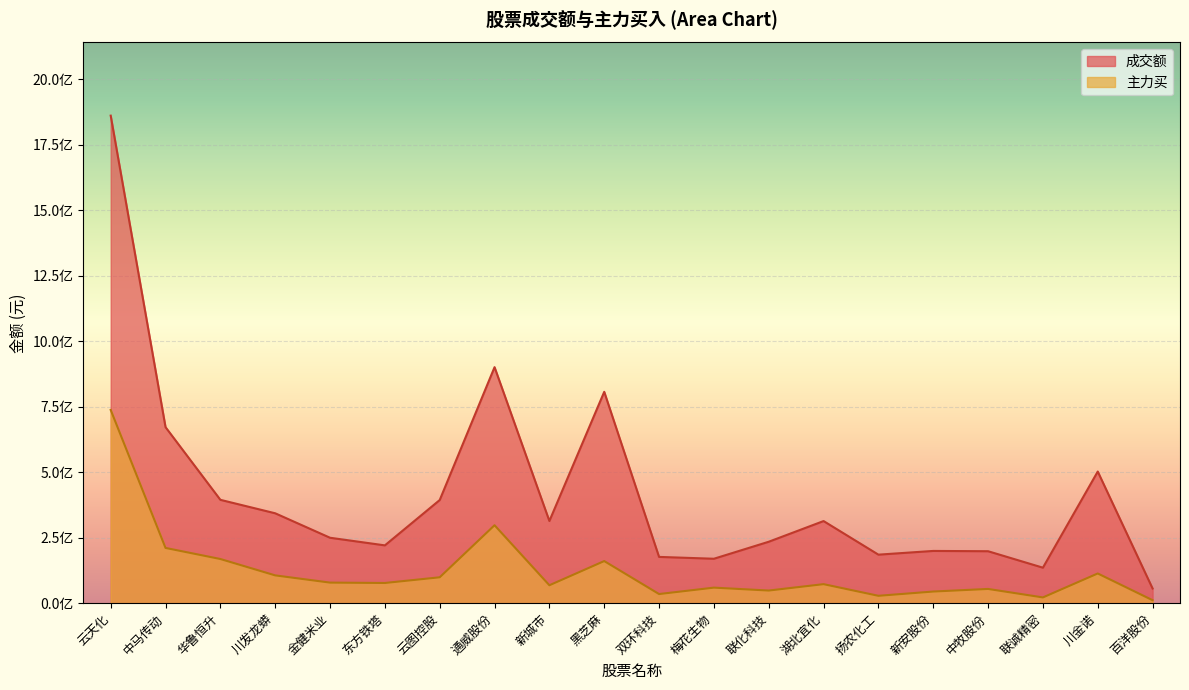

What is the label of the 13th point from the right?

通威股份